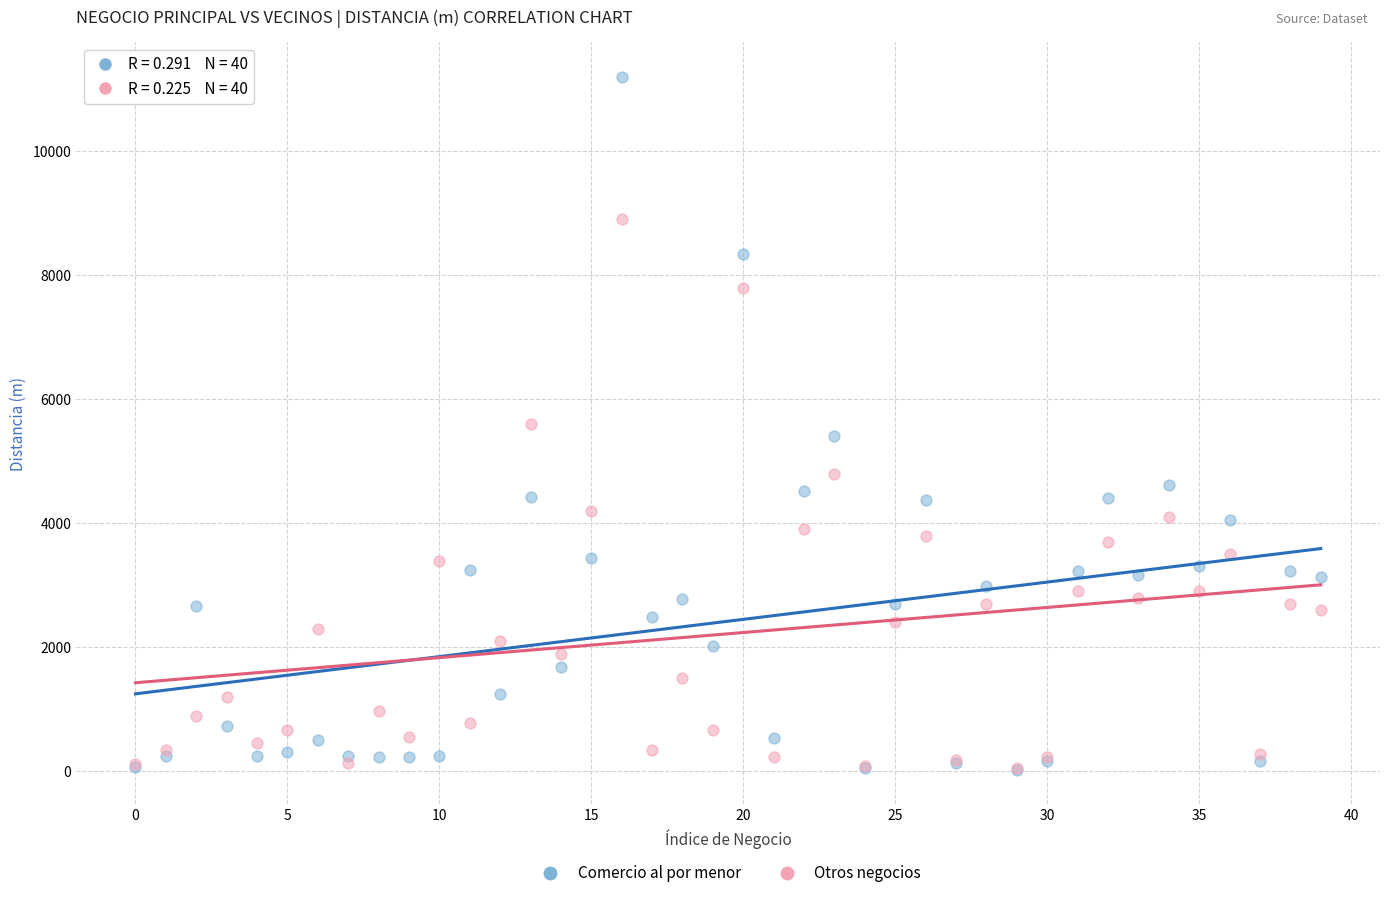

What are all the series names shown in the legend?

Comercio al por menor, Otros negocios